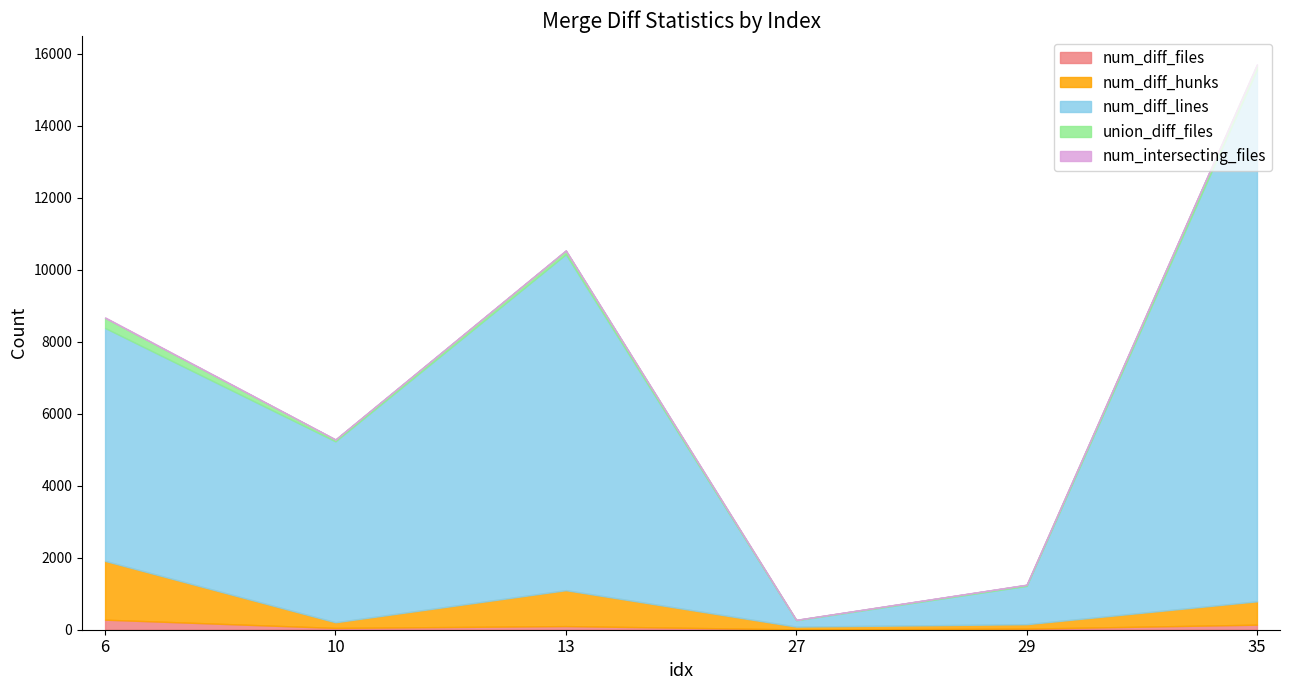

What is the sum of all union_diff_files values?

614